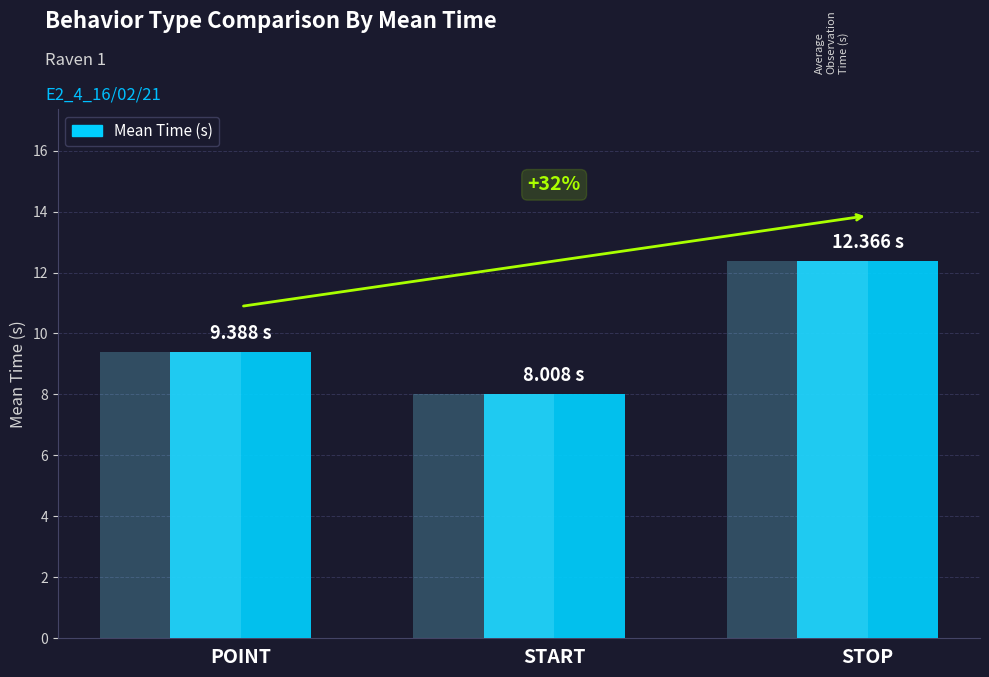

Rank the categories by value from lowest to highest.

START, POINT, STOP